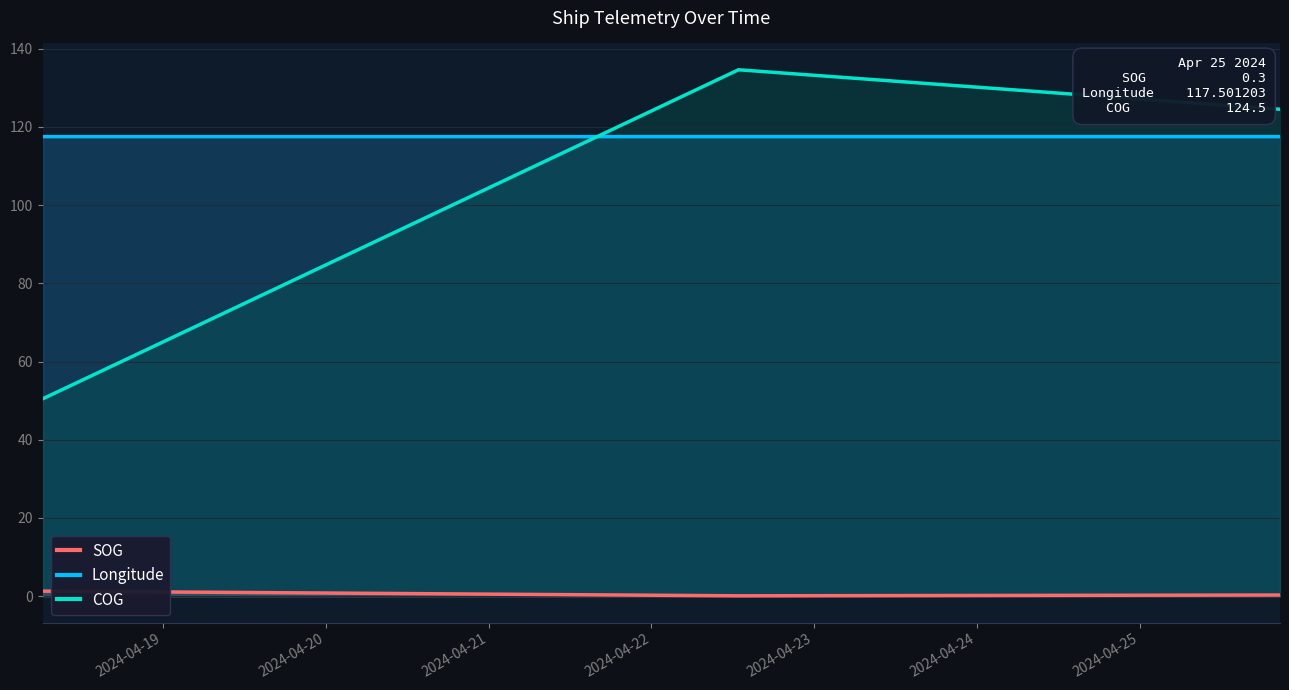

Which series has the largest range (max minus min)?

COG